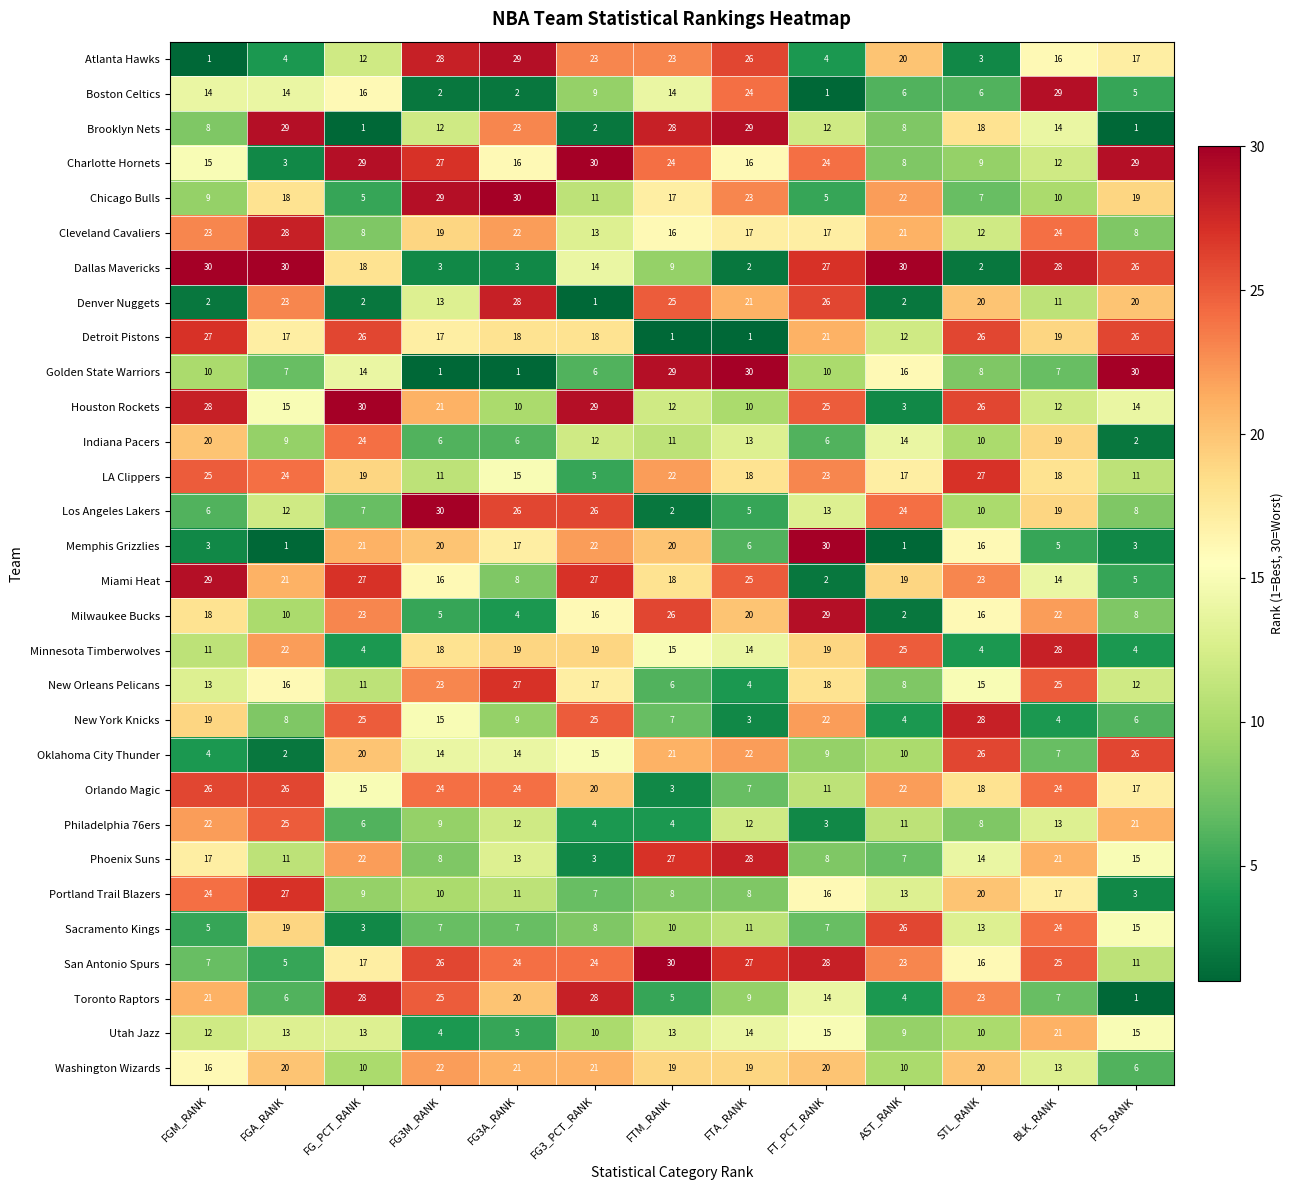

What is the minimum value shown in the chart?

1